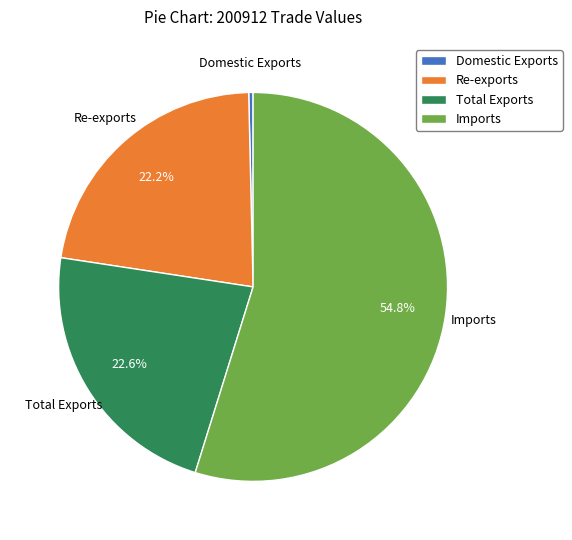

To the nearest percent, what is the combined percentage of Re-exports and Total Exports?

45%